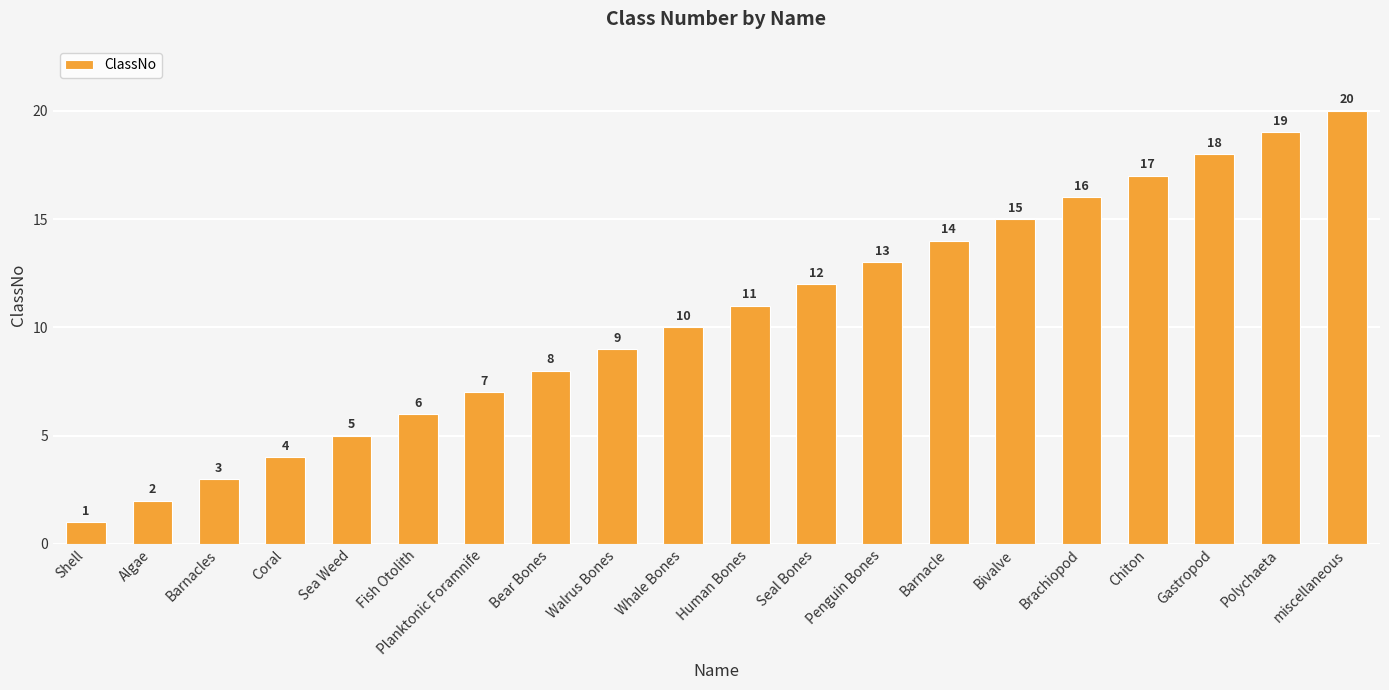

Which has a higher value, Penguin Bones or Polychaeta?

Polychaeta